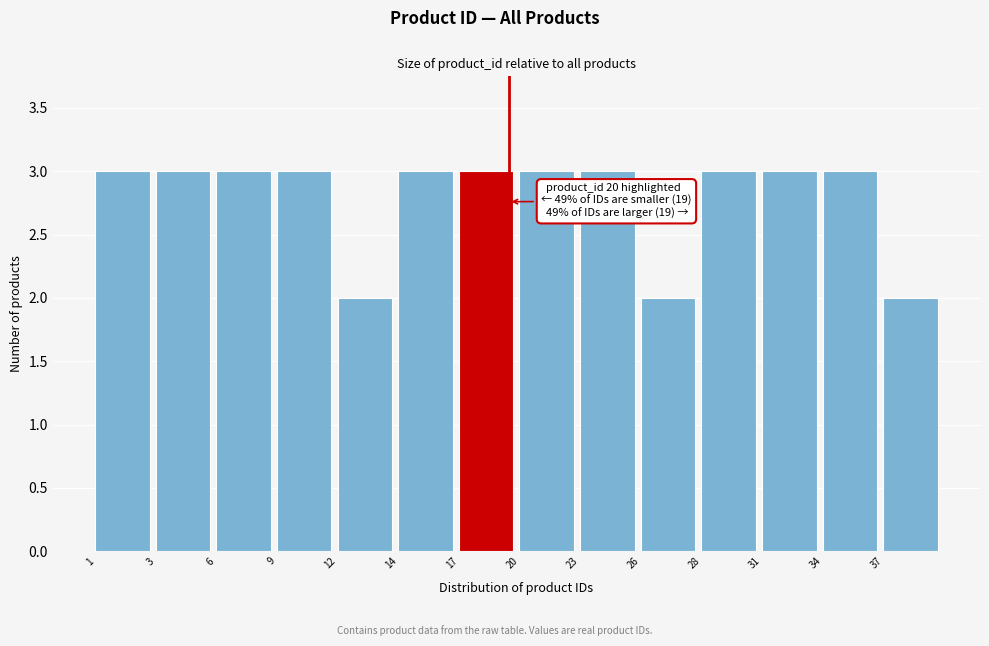

Reading right to left, list all the values displayed in this chart.

2	3	3	3	2	3	3	3	3	2	3	3	3	3